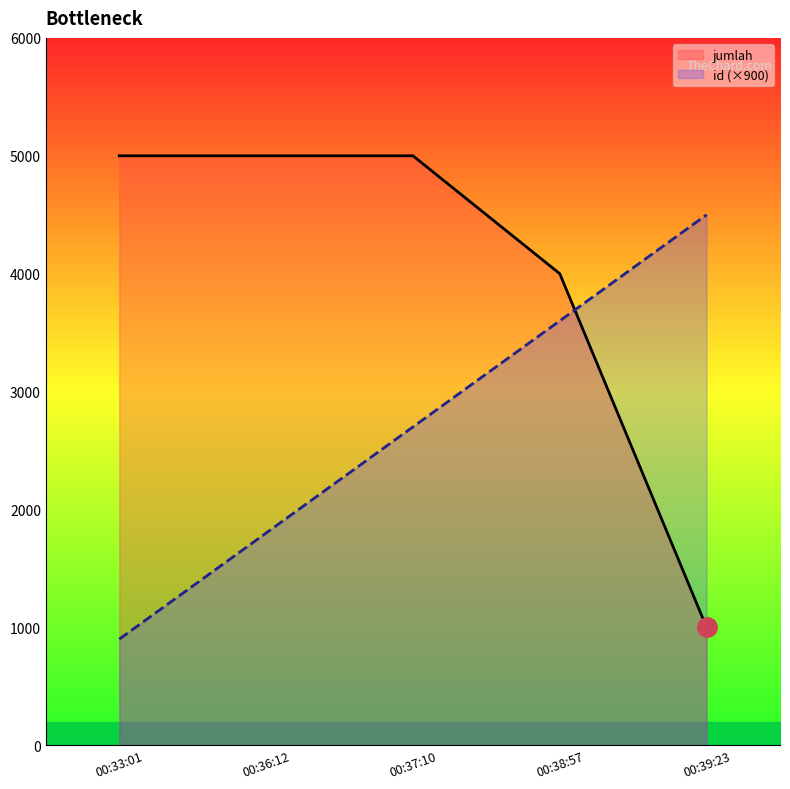

How many lines are shown in the chart?

2